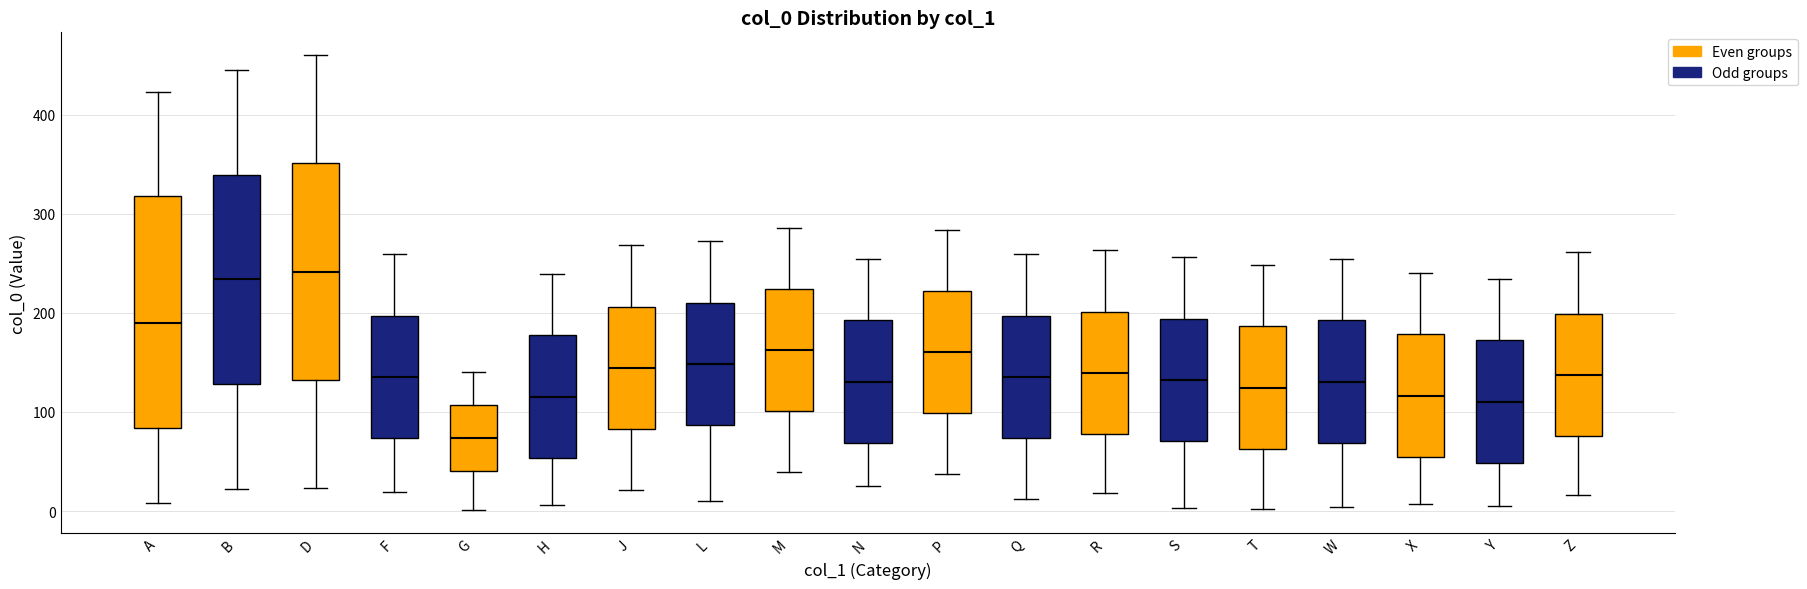

Where does the upper whisker of the box for T end on the y-axis? The values are not printed on the chart, so give them approximately, as read against the axis.

250